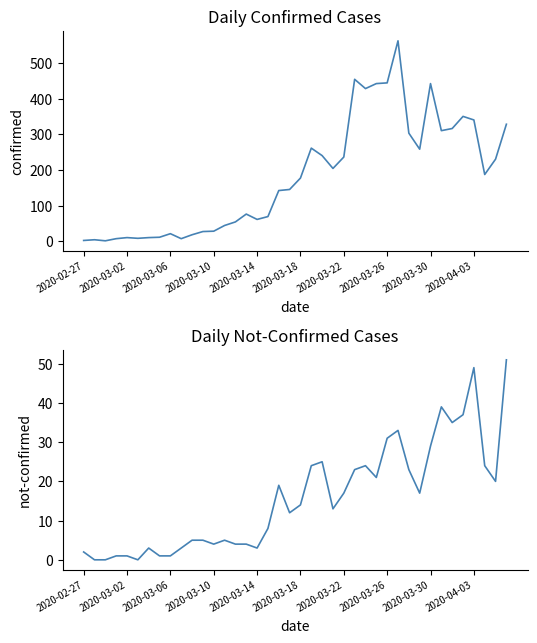

True or false: confirmed and not-confirmed intersect in this chart.

False